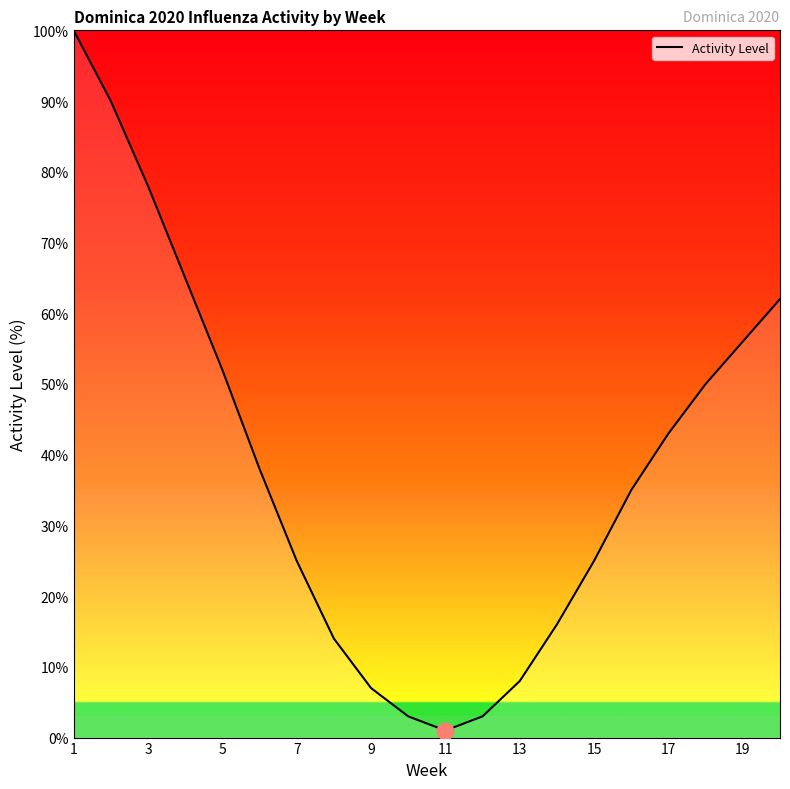

True or false: there are more than 2 points higher than both neighbors.

False